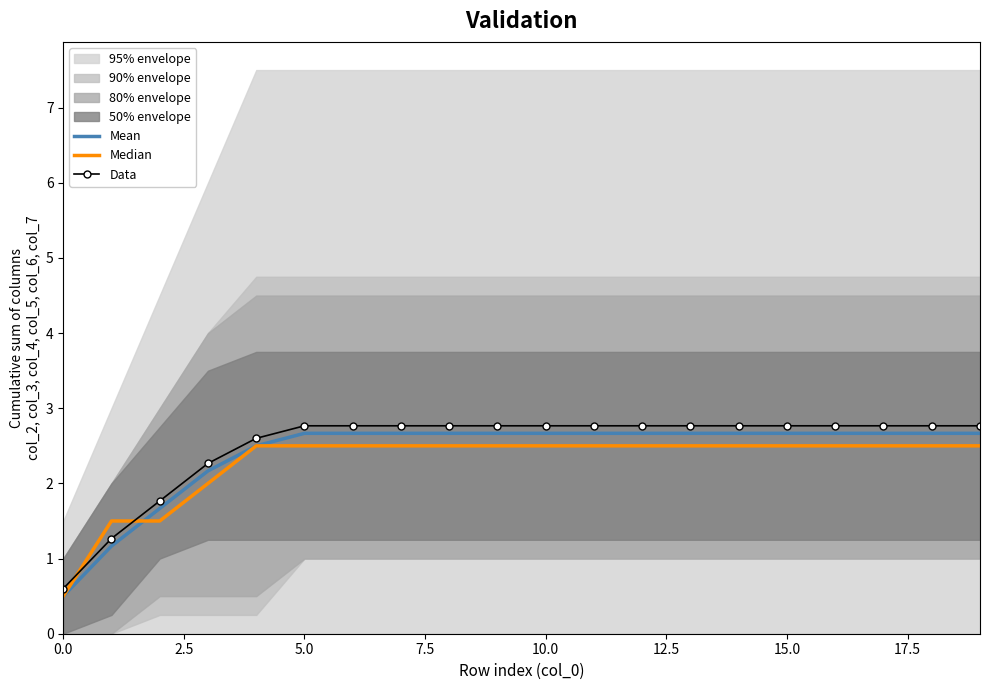

What is the sum of all Median values?

45.5